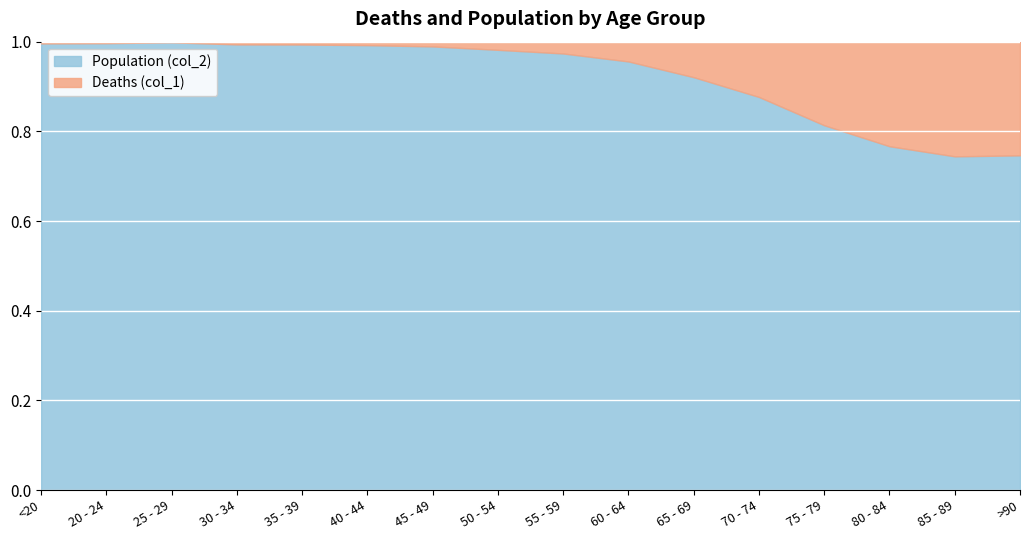

Reading left to right, list all the values displayed in this chart.

Deaths (col_1): 18	4	3	17	18	24	47	126	227	426	850	1690	2848	3273	2548	1224
Population (col_2): 4641	1191	2038	2765	2814	3078	4396	6803	8400	9236	9883	12018	12434	10764	7417	3604